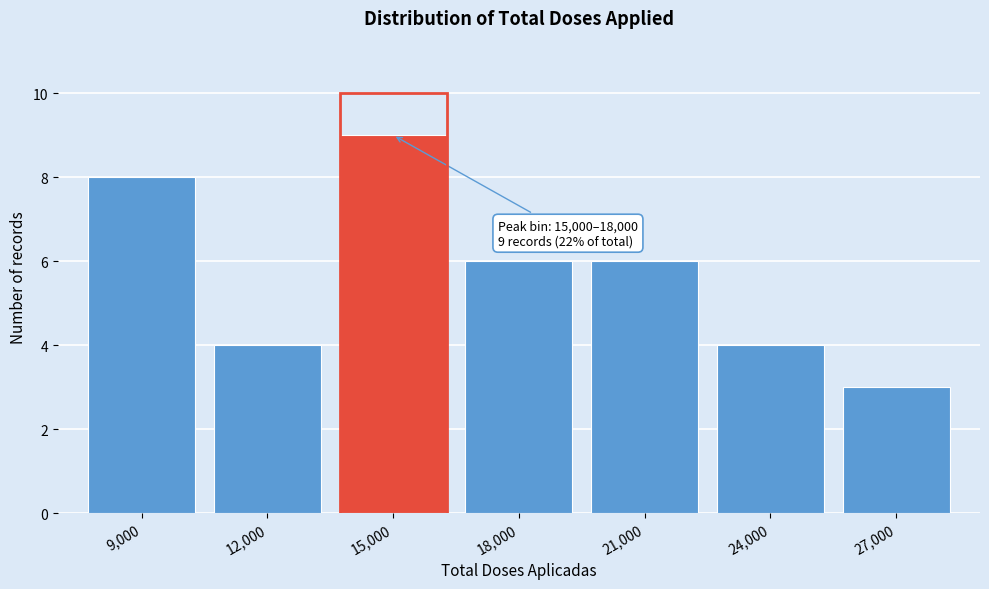

Reading right to left, transcribe all the data shown in this chart.

3	4	6	6	9	4	8